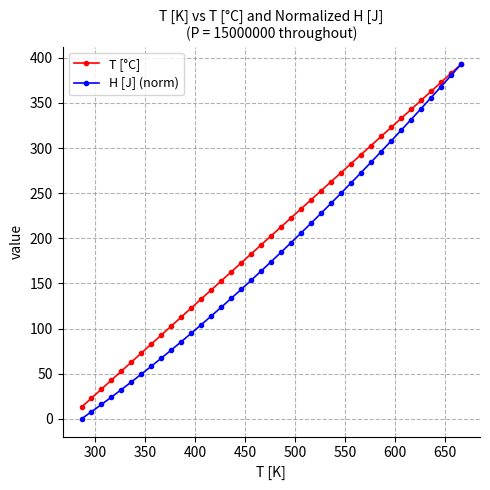

What is the greatest value displayed?

392.9